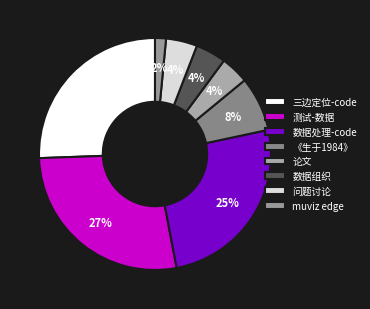

What portion of the pie excludes 论文?

96.1%